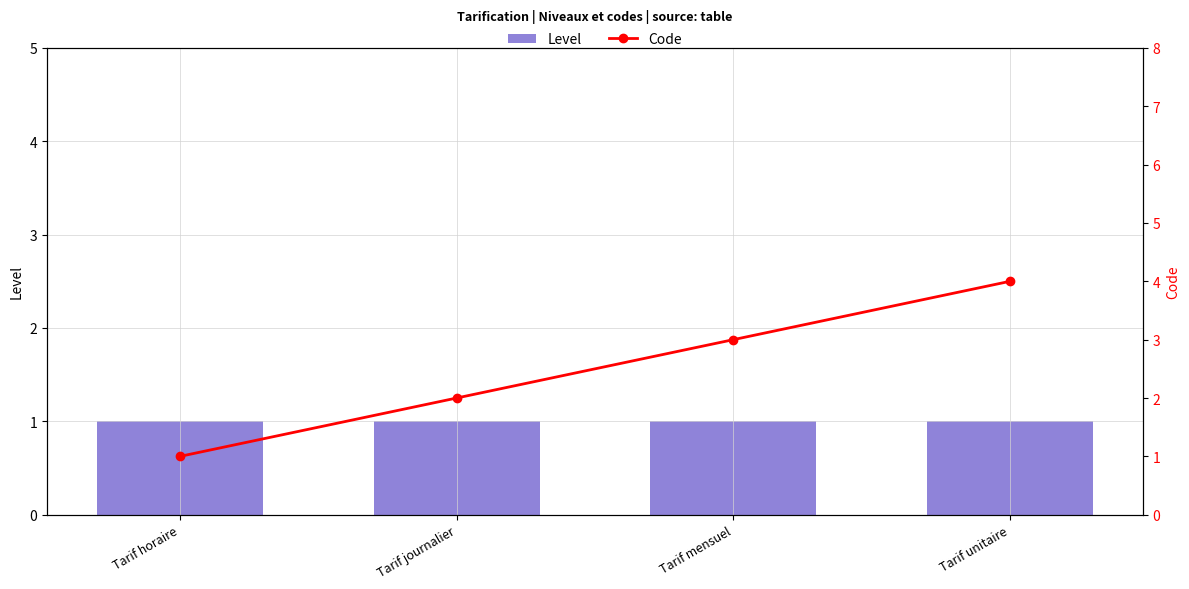

What is the difference between the highest and lowest values at Tarif mensuel?

2